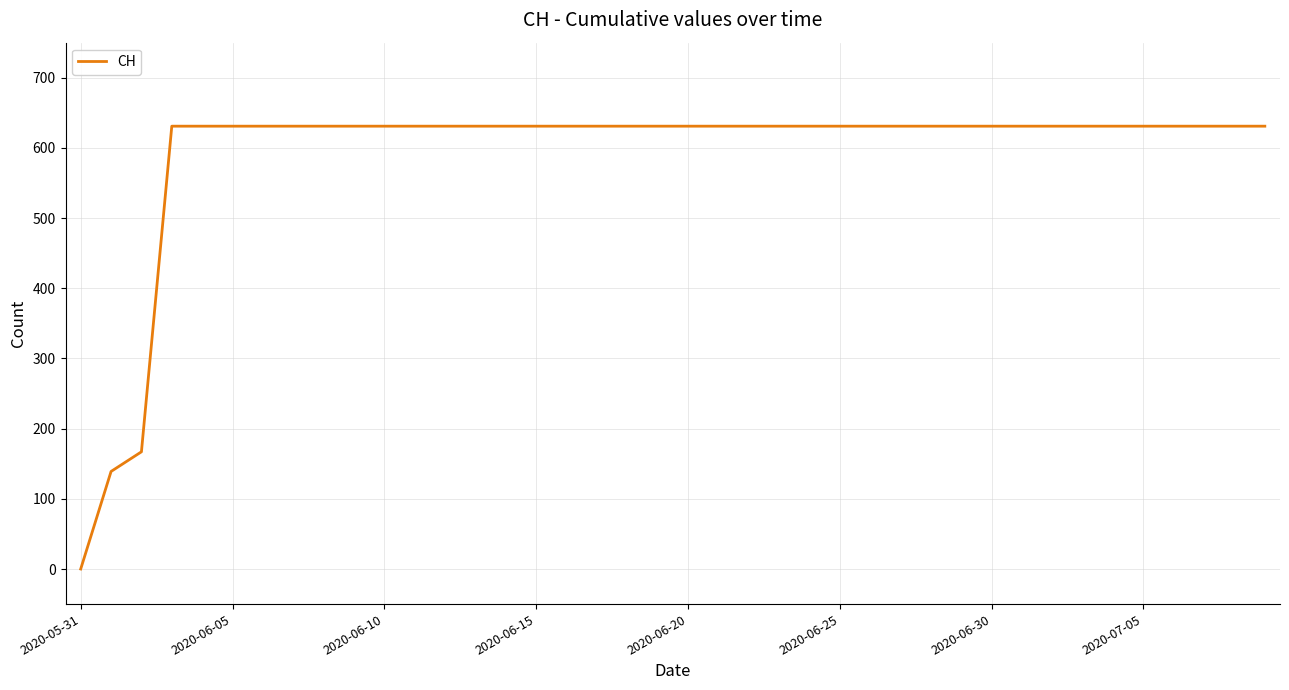

How many lines are shown in the chart?

1